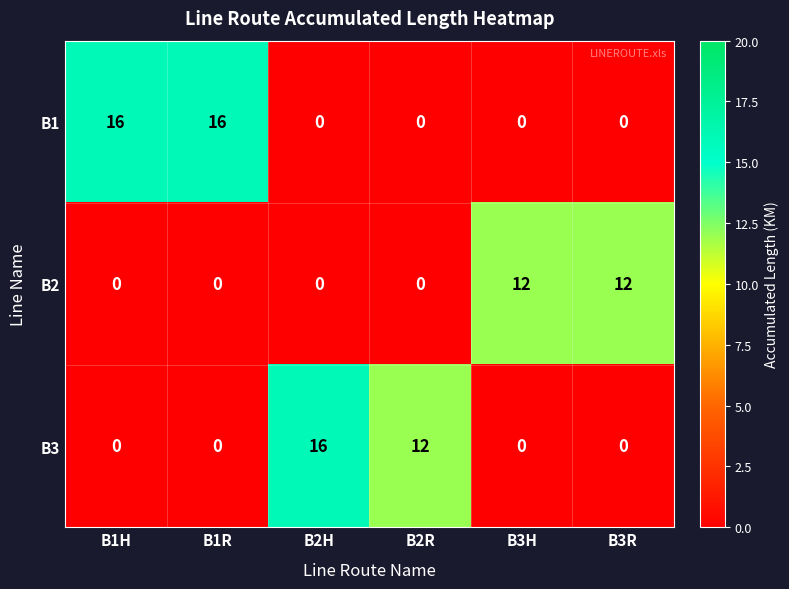

What is the difference between the maximum and minimum values in the B1 series?

16